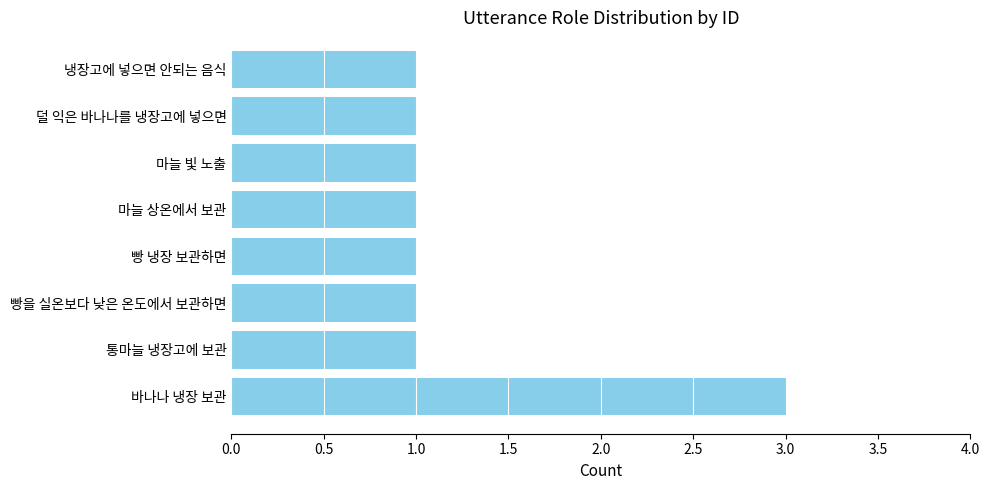

What is the greatest value displayed?

3